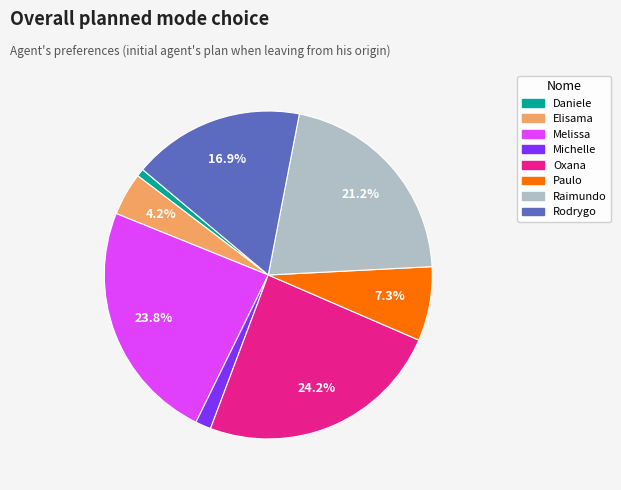

Is there a majority slice in this chart?

No